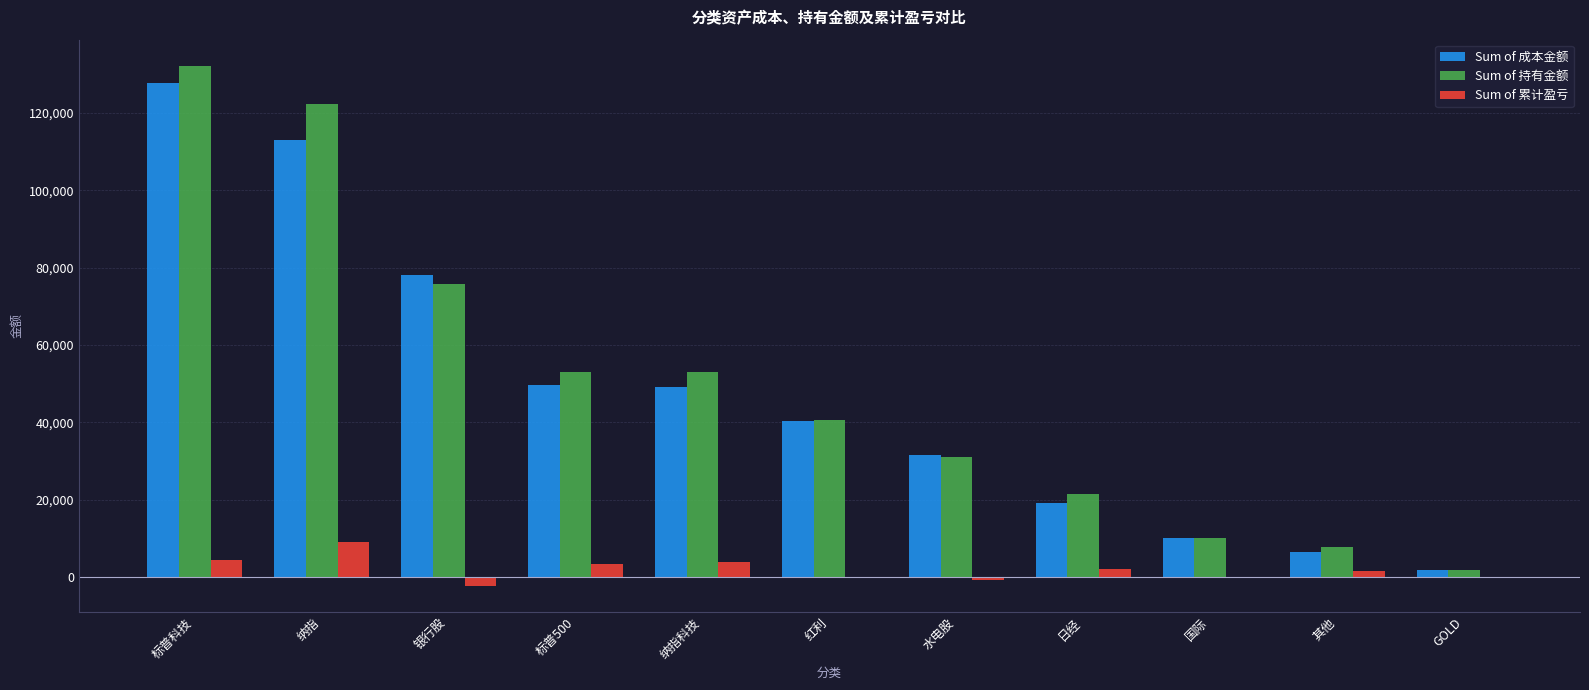

Between 纳指 and 国际, which series saw the biggest shift?

Sum of 持有金额